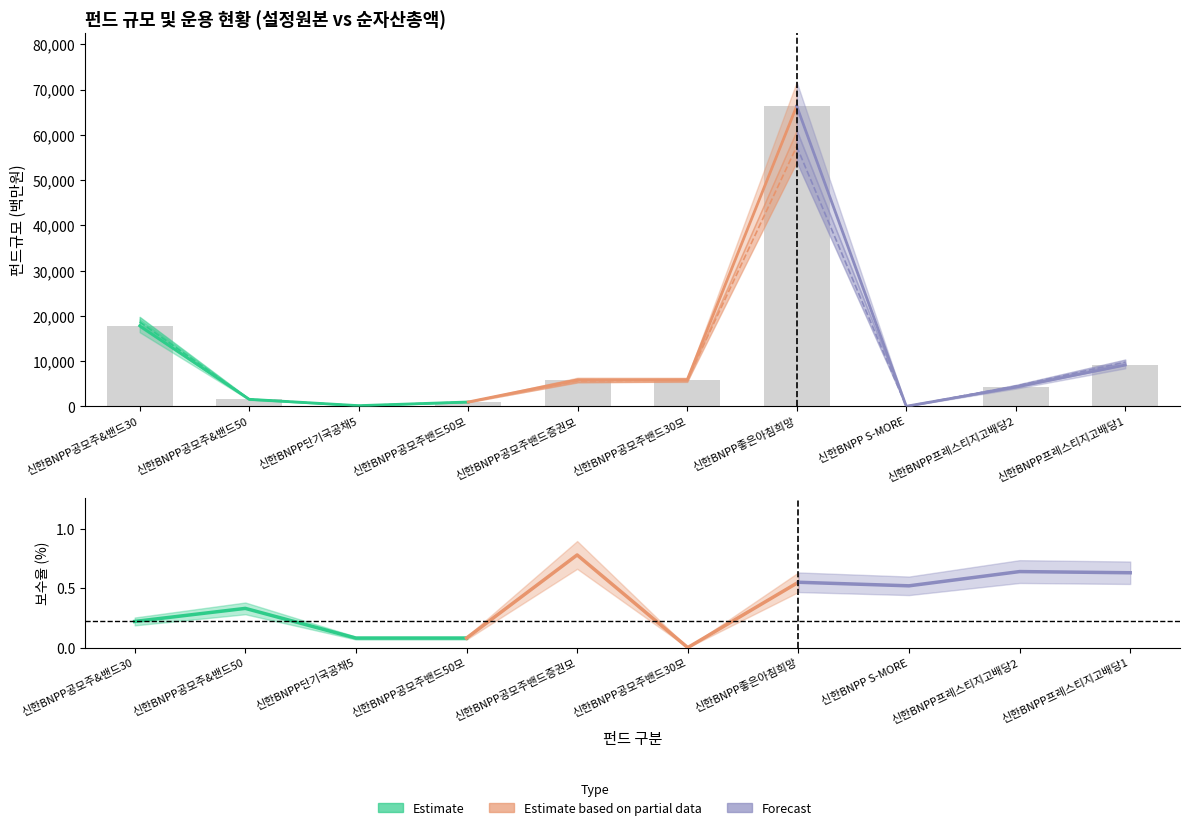

The value of 보수율 (Forecast) at 신한BNPP프레스티지고배당1 is 0.3. True or false?

False